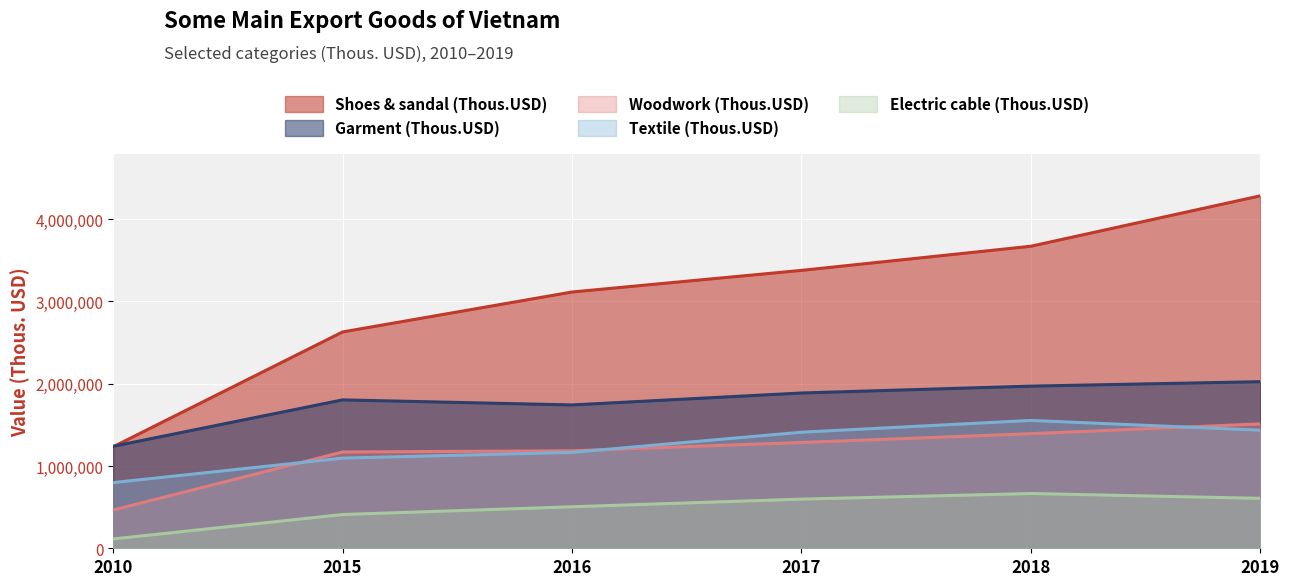

Which series has the widest spread of values?

Shoes & sandal (Thous.USD)